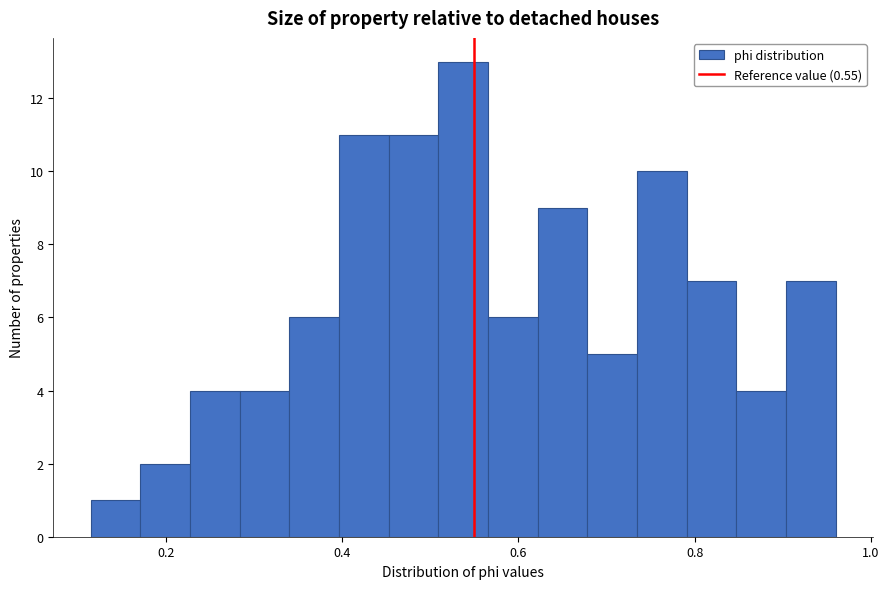

Read against the x-axis, roughly where is the centre of the tallest bar?

0.54